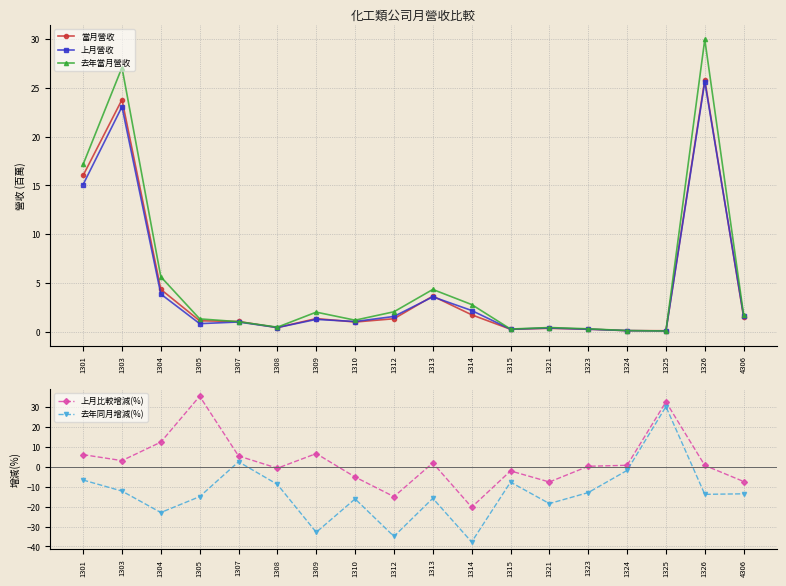

What is the value of the 上月比較增減(%) point at the 16th from the left?

32.7